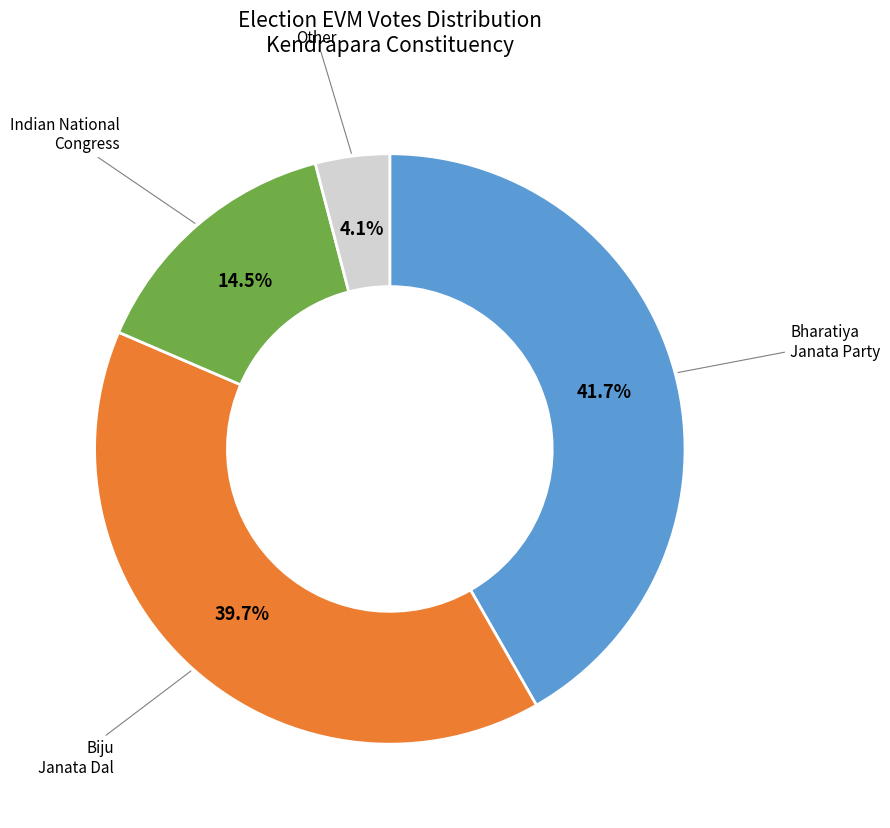

Does any single category account for the majority?

No